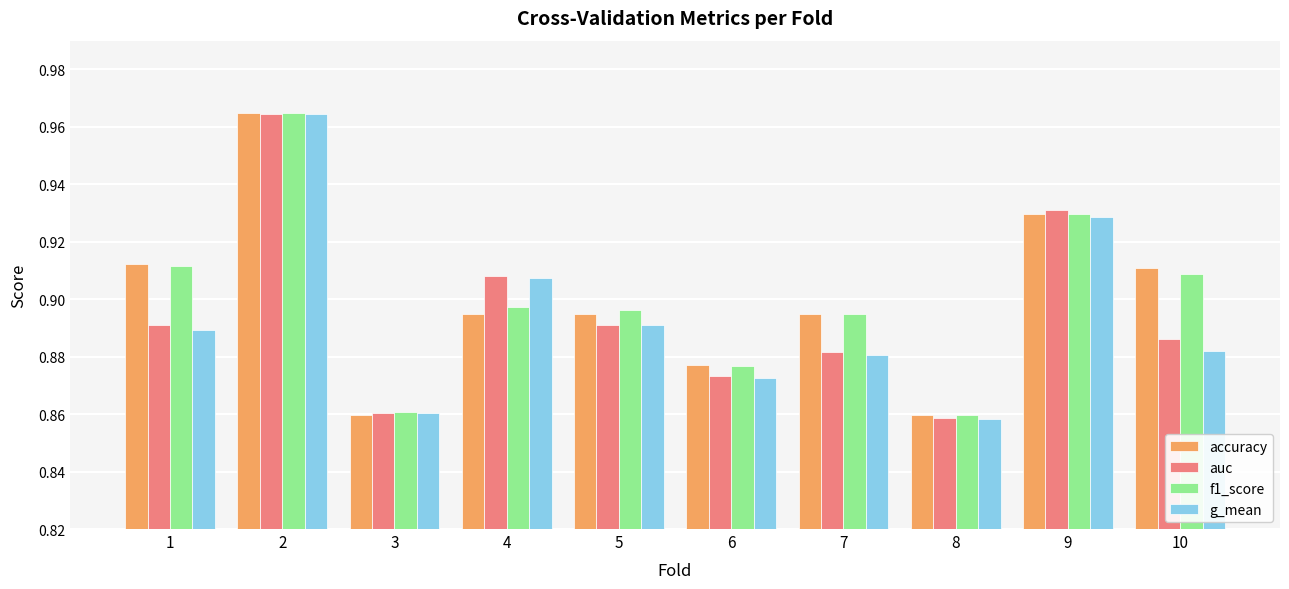

At how many categories does at least one series exceed 0?

10